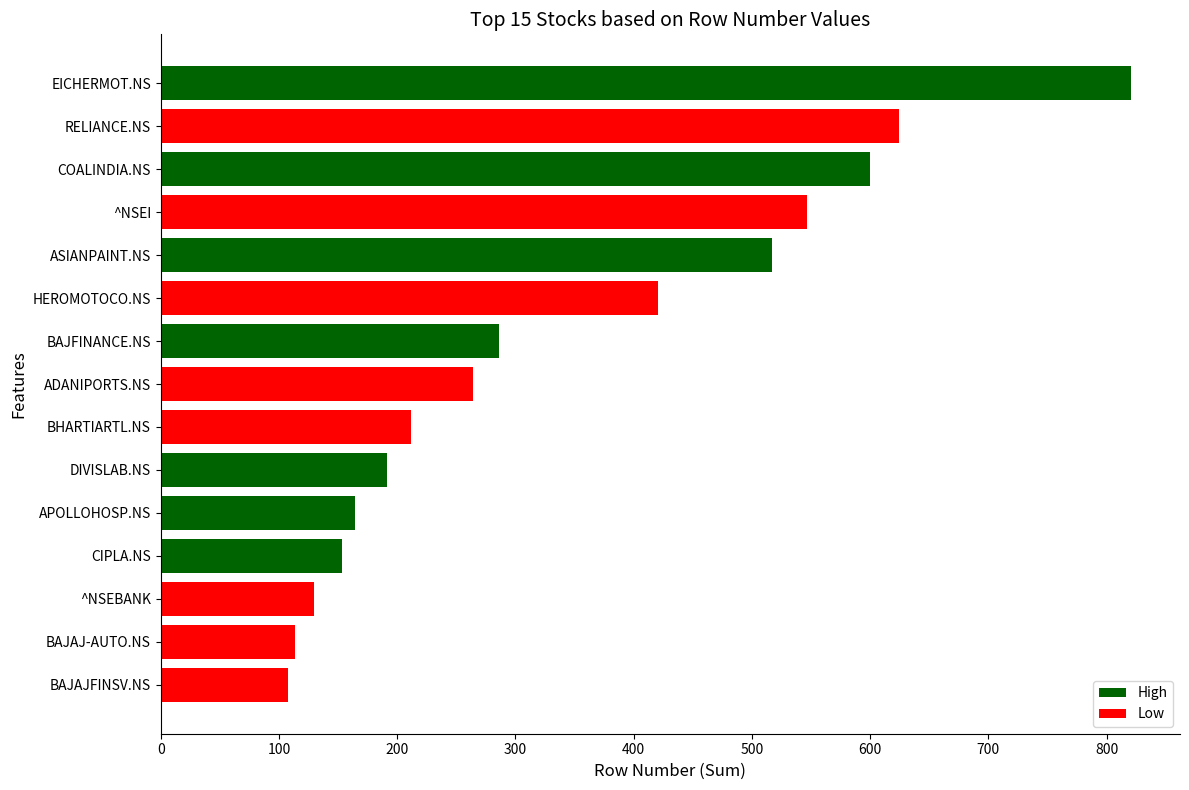

What is the change in value from APOLLOHOSP.NS to DIVISLAB.NS?

+27